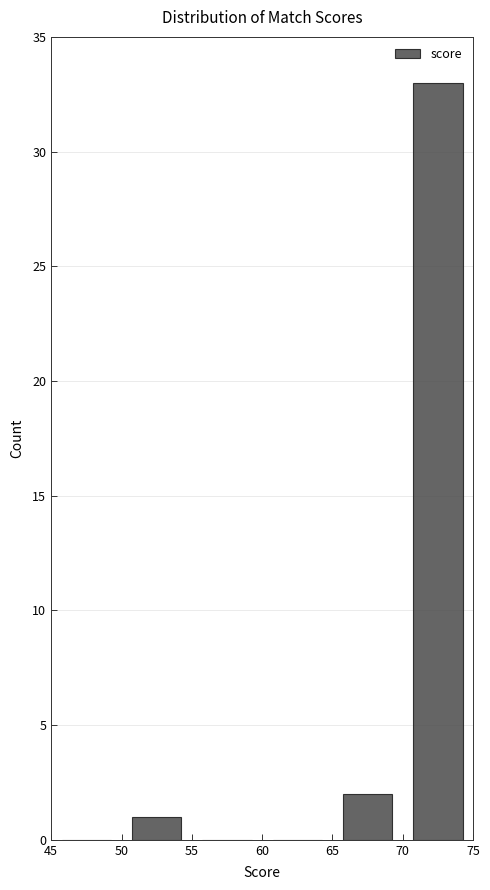

Over which range of the x-axis is the bar tallest?

70 to 75